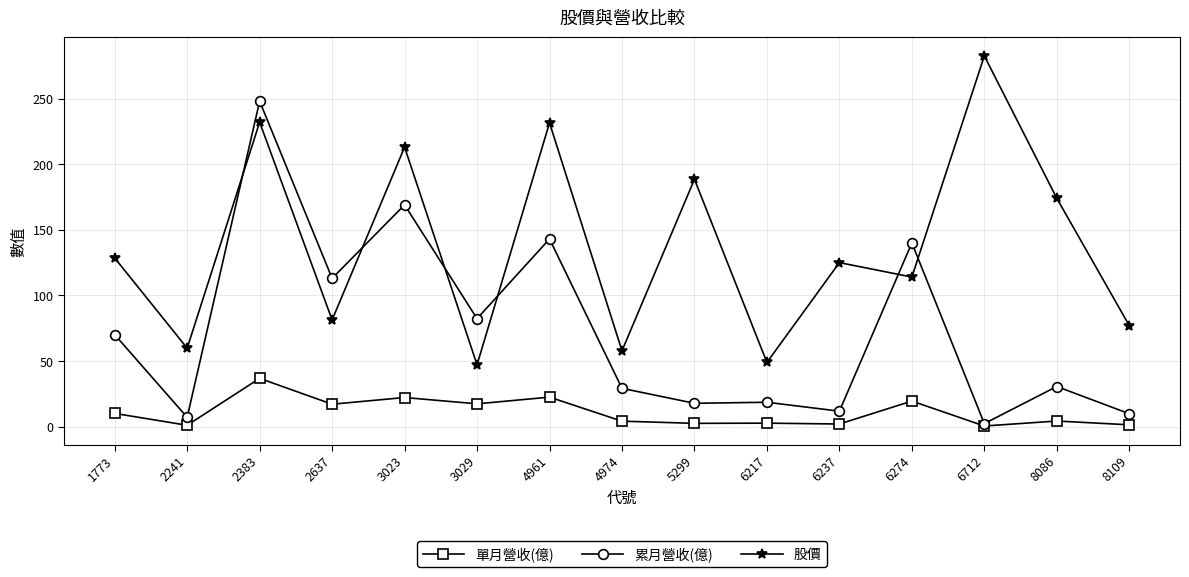

What is the average value of the 單月營收(億) series?

10.9